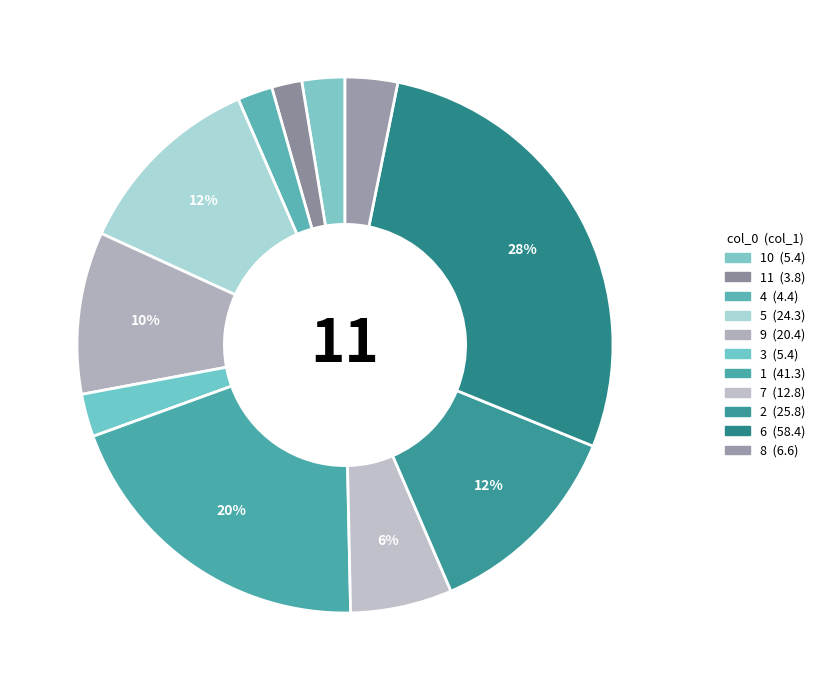

Which category has the smallest portion of the pie?

11